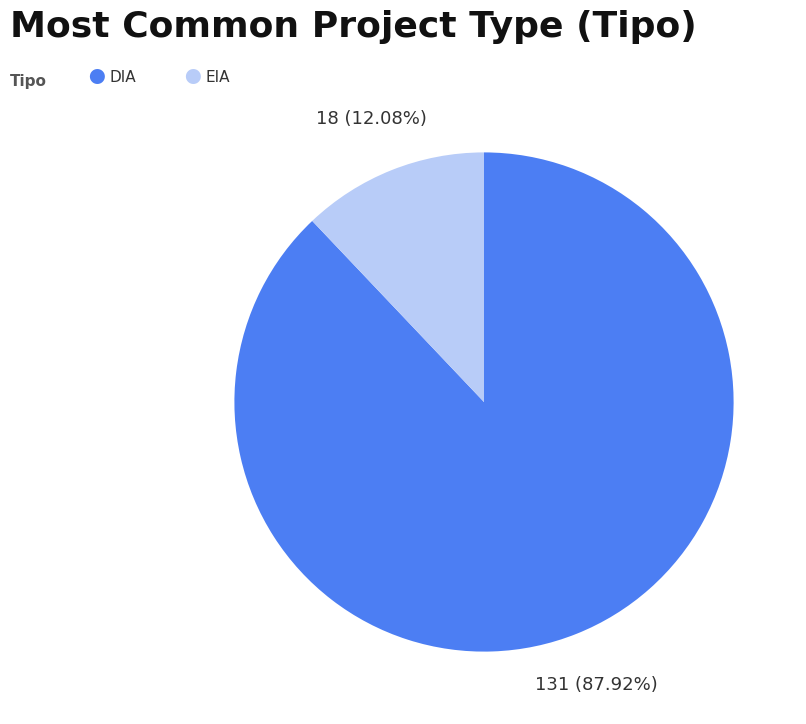

Is there any slice that represents more than half of the pie?

Yes